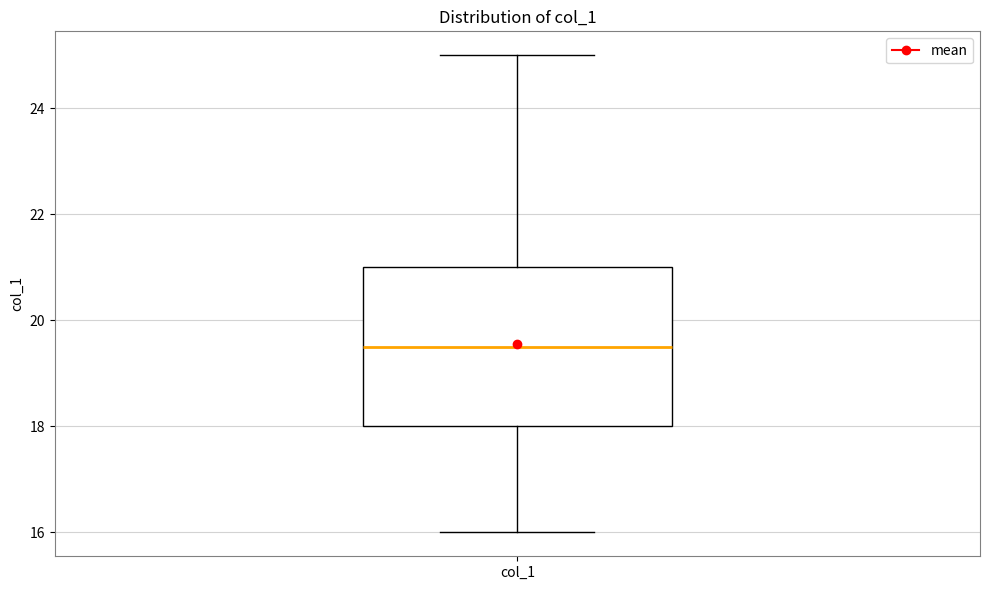

Where is the upper edge of the box for col_1 on the y-axis? The values are not printed on the chart, so give them approximately, as read against the axis.

21.0